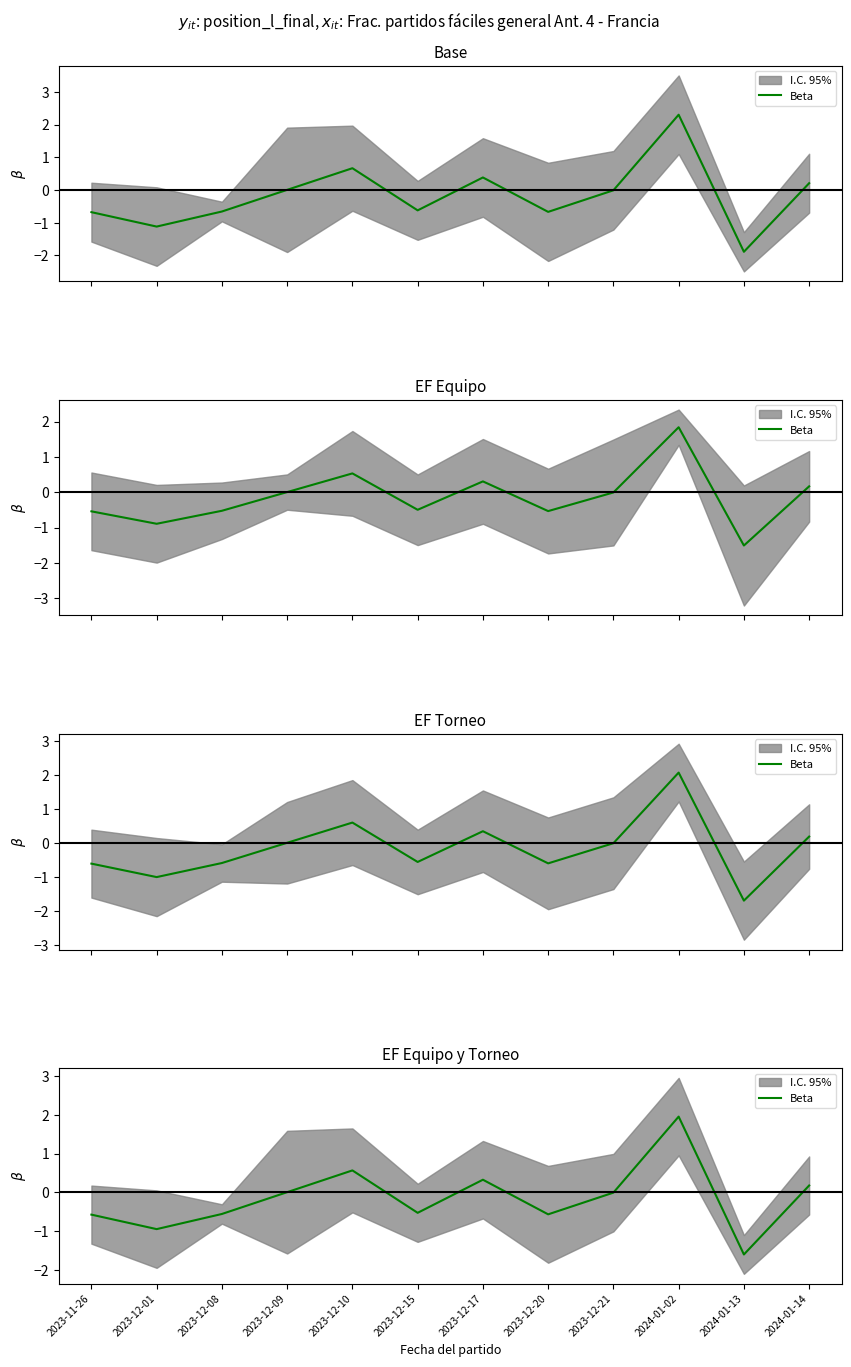

What value does the data have at 2023-12-10?

0.6